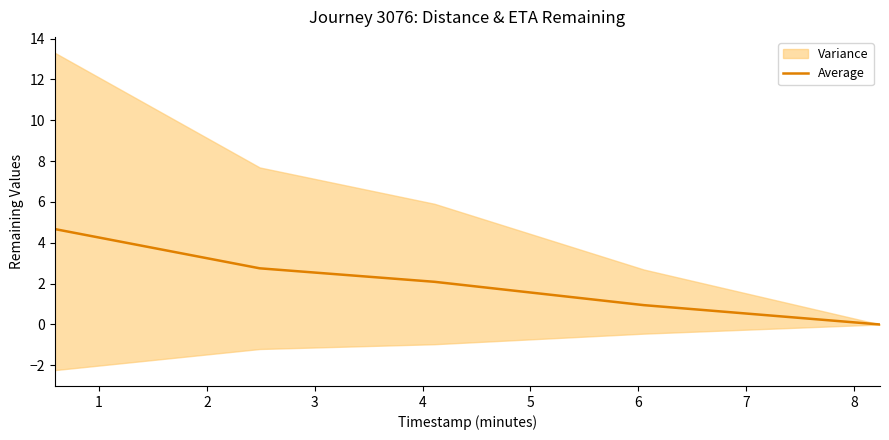

What is the maximum value for Average?

4.7